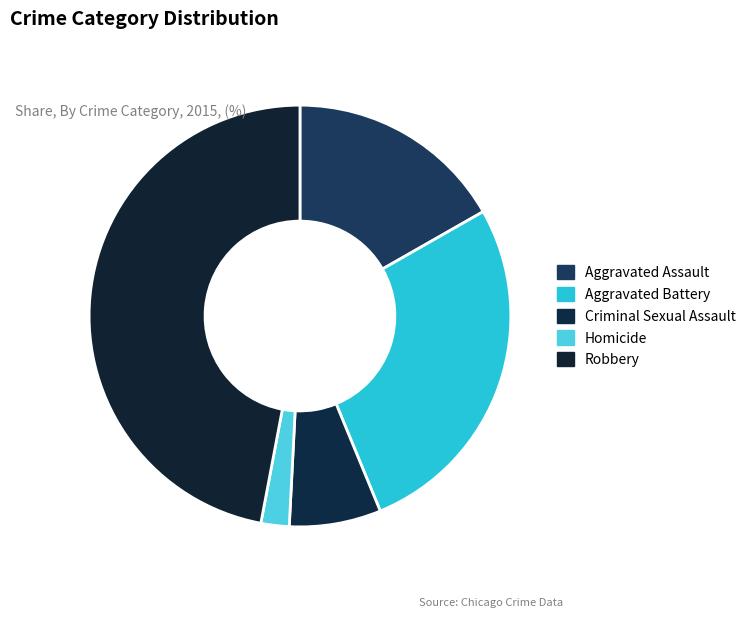

To the nearest percent, what is the combined percentage of Aggravated Assault and Homicide?

19%